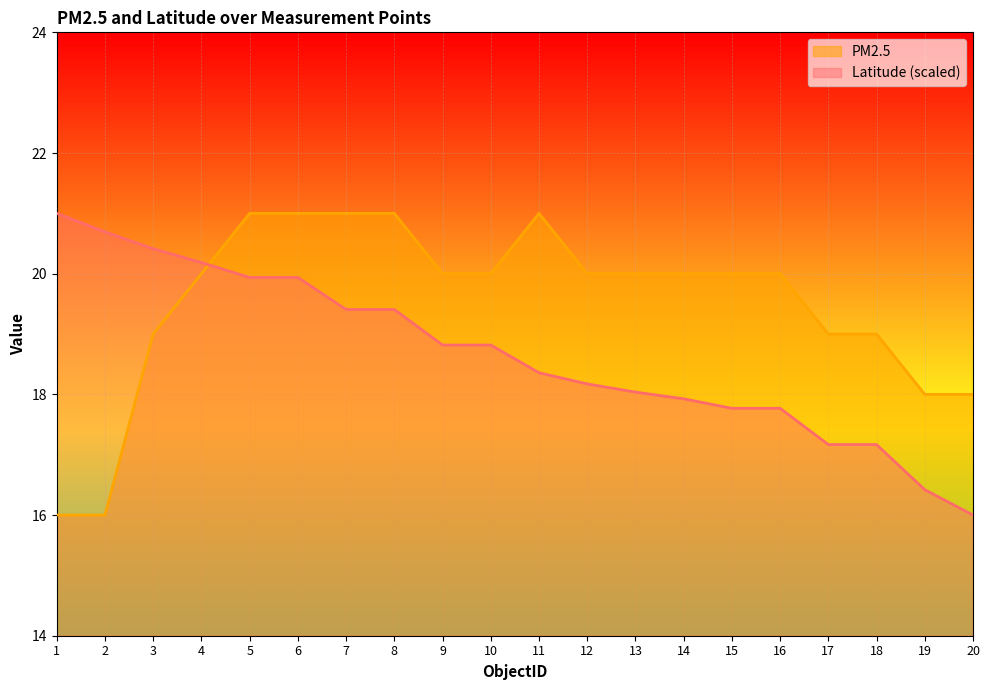

True or false: PM2.5 has more than 2 points higher than both neighbors.

False